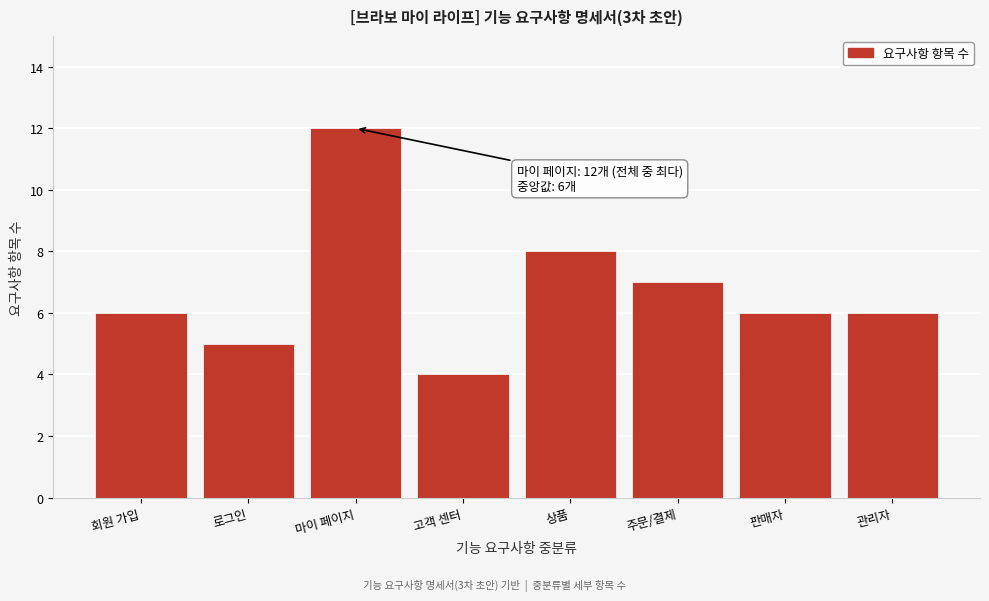

Reading left to right, transcribe all the data shown in this chart.

회원 가입=6	로그인=5	마이 페이지=12	고객 센터=4	상품=8	주문/결제=7	판매자=6	관리자=6